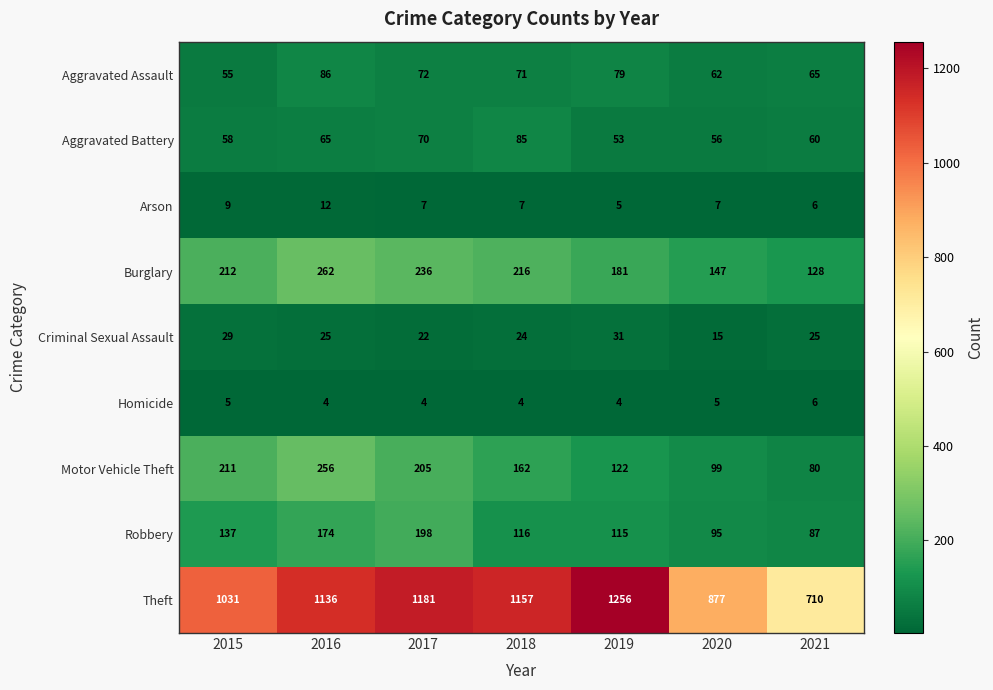

Between 2016 and 2018, which series saw the biggest shift?

Motor Vehicle Theft